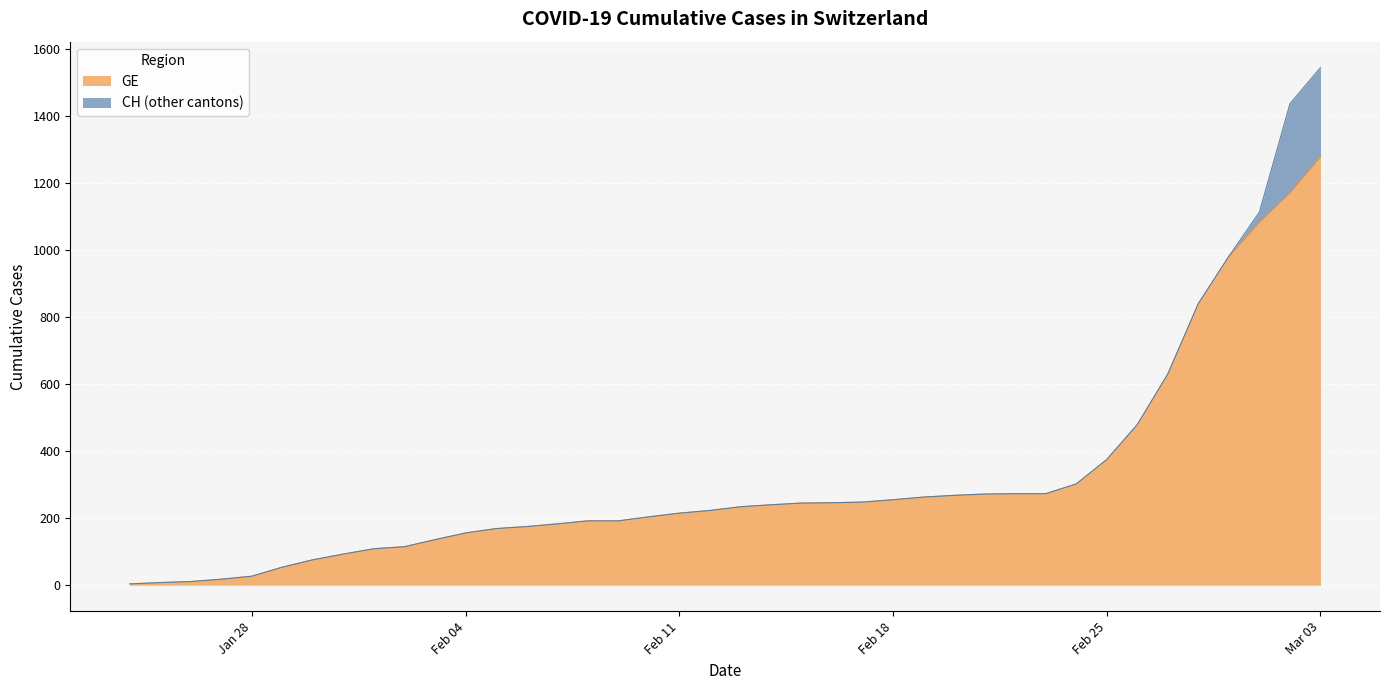

The GE series shows 302 at 2020-02-24. True or false?

True